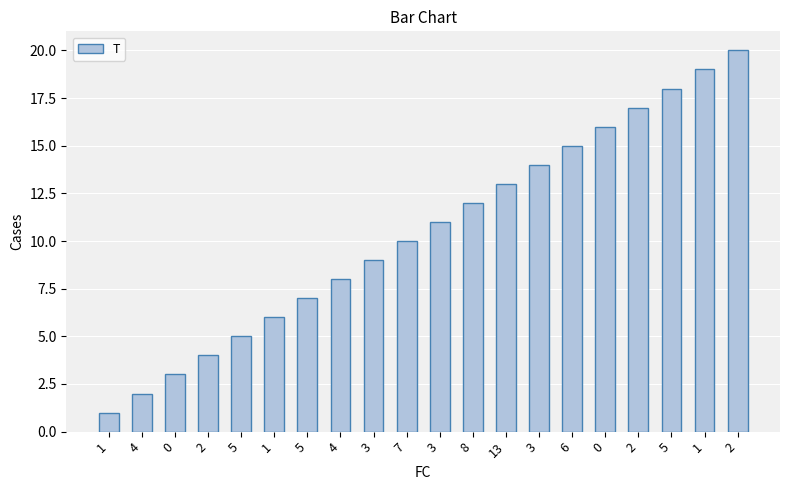

Rank the categories by value from highest to lowest.

2, 1, 5, 2, 0, 6, 3, 13, 8, 3, 7, 3, 4, 5, 1, 5, 2, 0, 4, 1